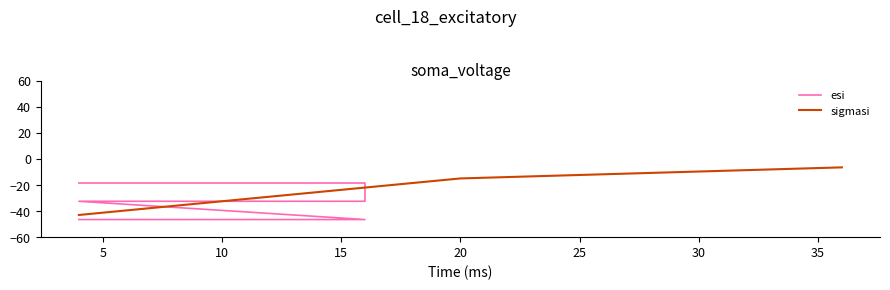

List the series in order of their overall mean, lowest first.

esi, sigmasi